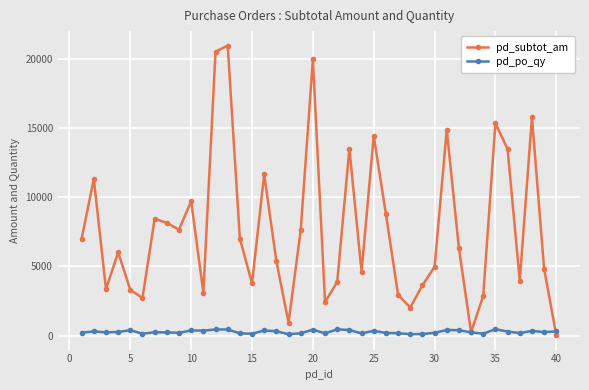

What is the greatest value displayed?

20979.2